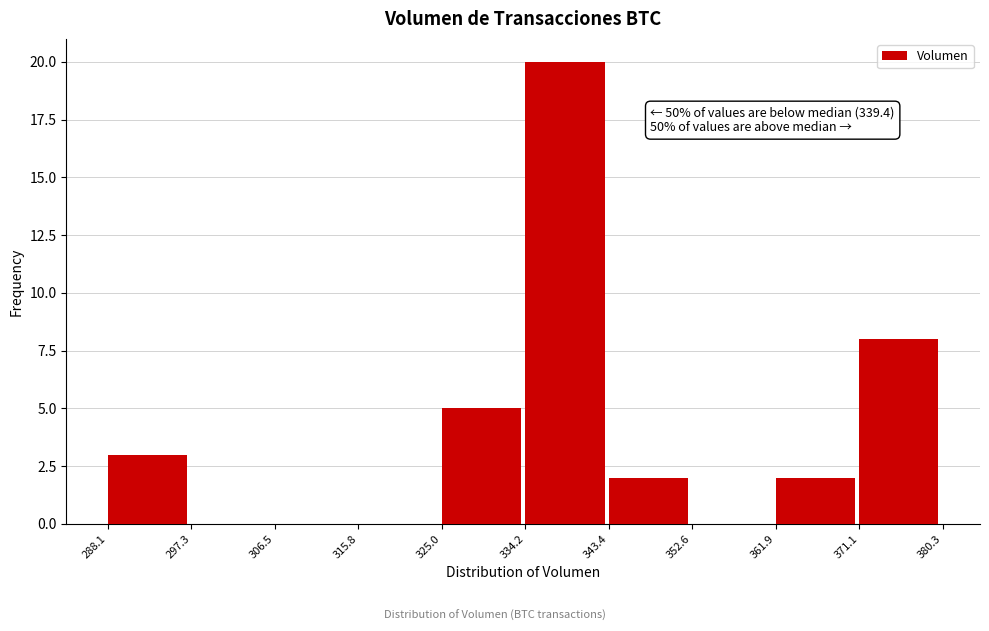

Which range on the x-axis has the tallest bar?

334.2 to 343.4